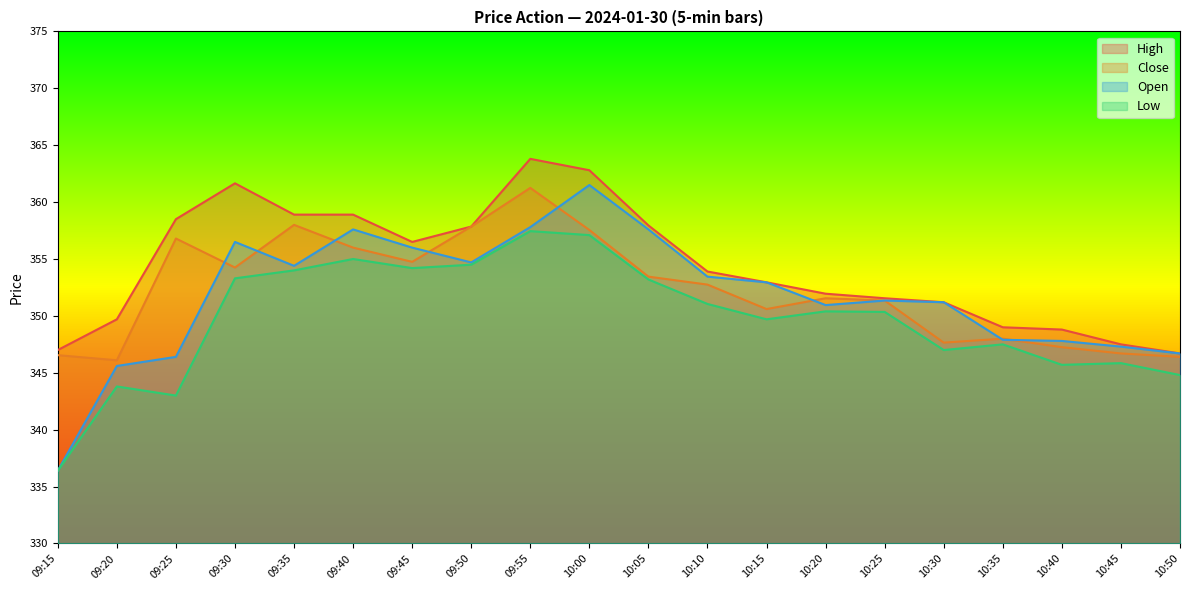

What is the difference between the maximum and second lowest values in the High series?

16.8